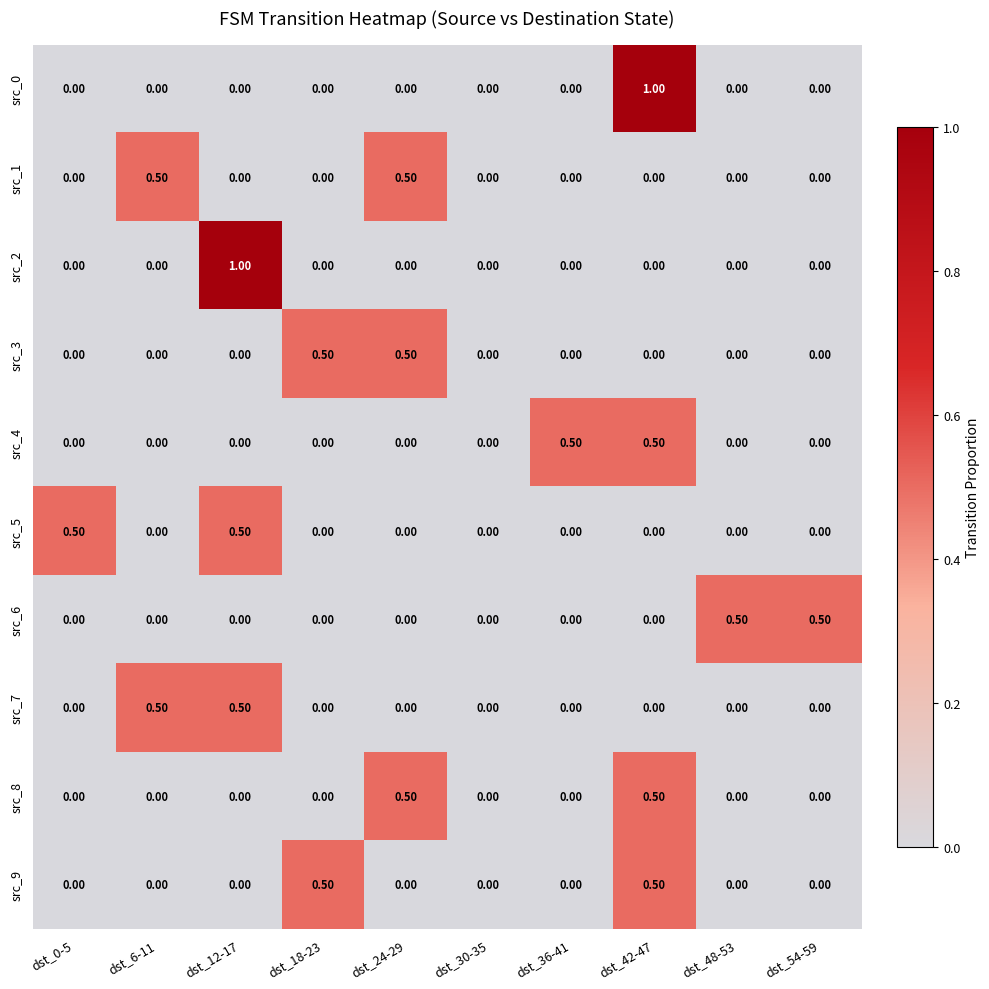

At which category is the sum across all series the highest?

dst_42-47